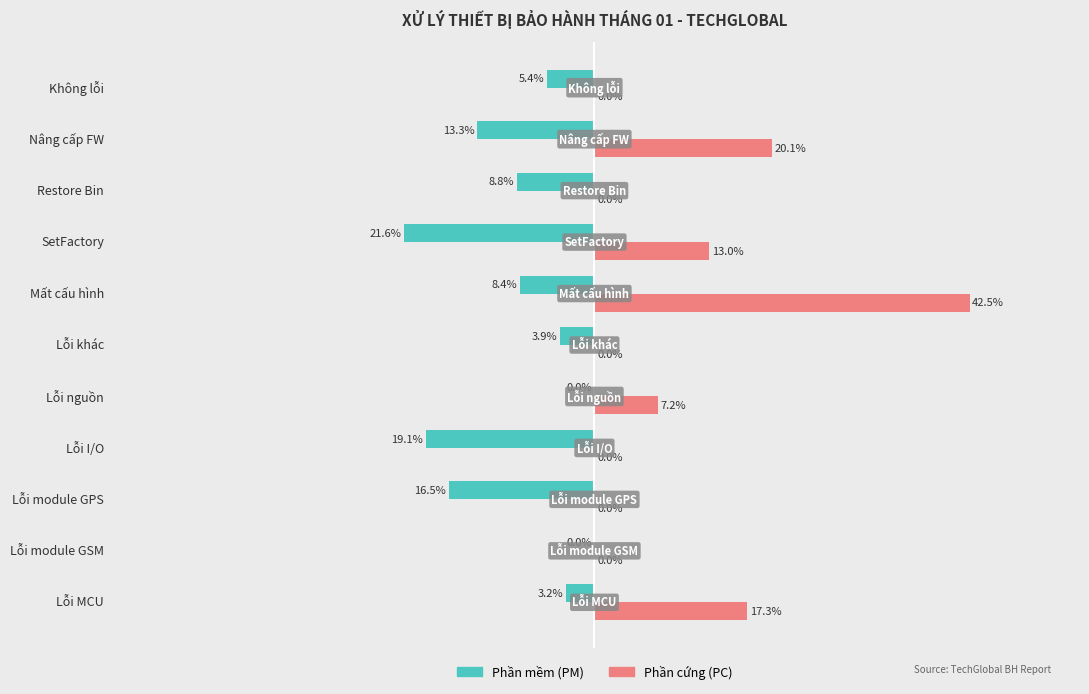

Between Lỗi MCU and Lỗi module GPS, which series saw the biggest shift?

Phần cứng (PC)